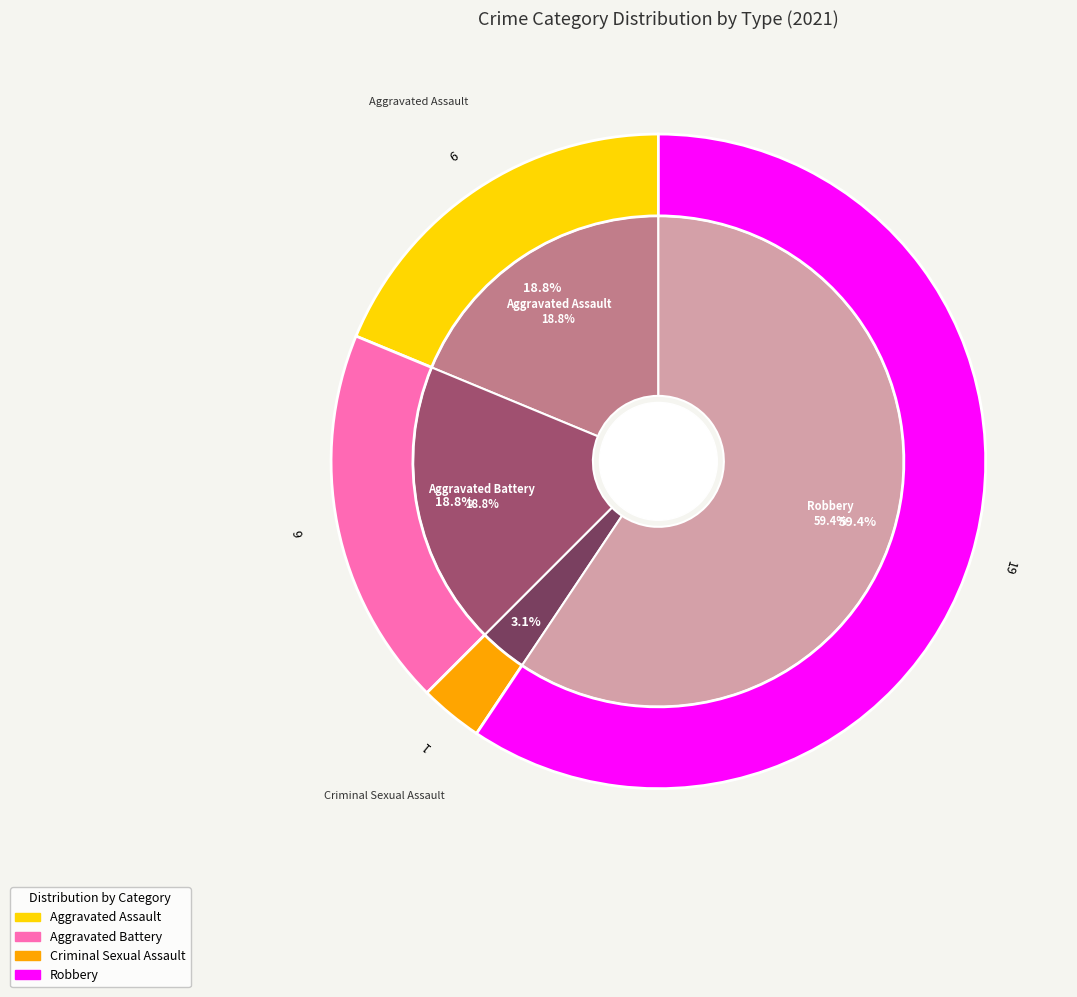

Combined, do Criminal Sexual Assault and Aggravated Battery account for over 50%?

No